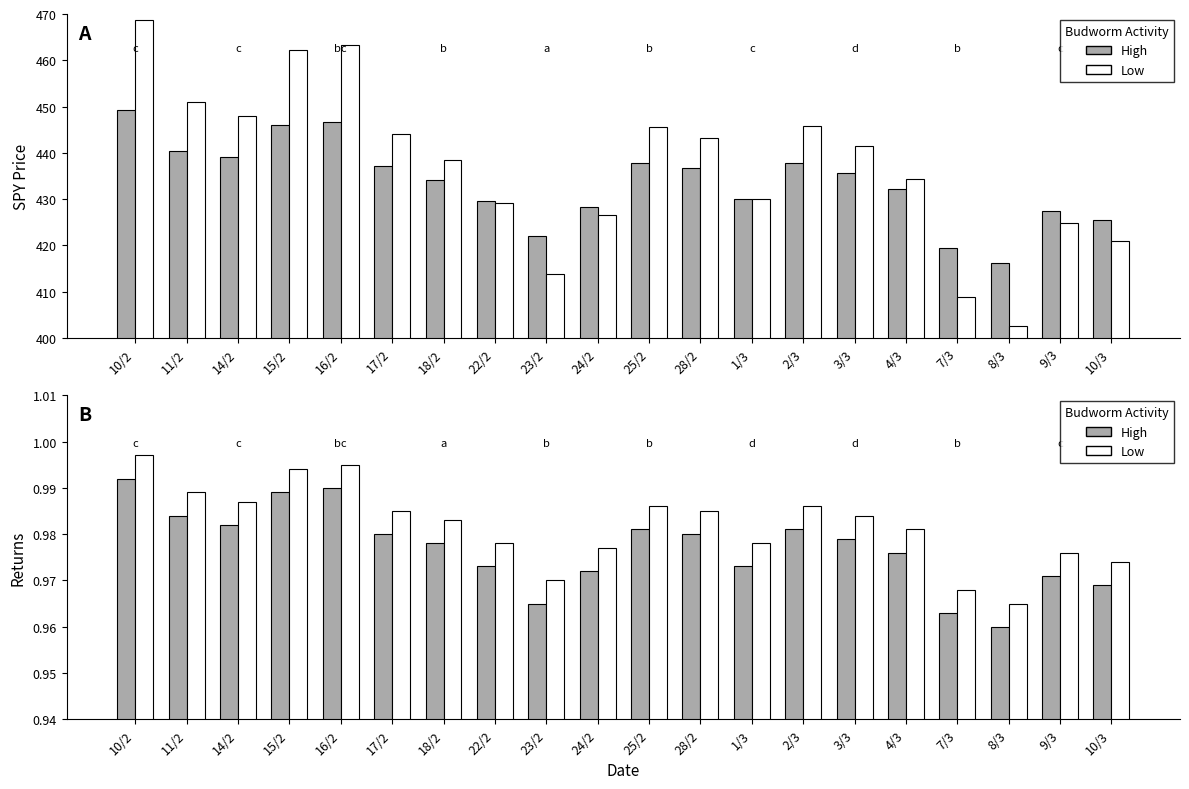

What is the spread (max minus min) of values at 25/2?

444.5